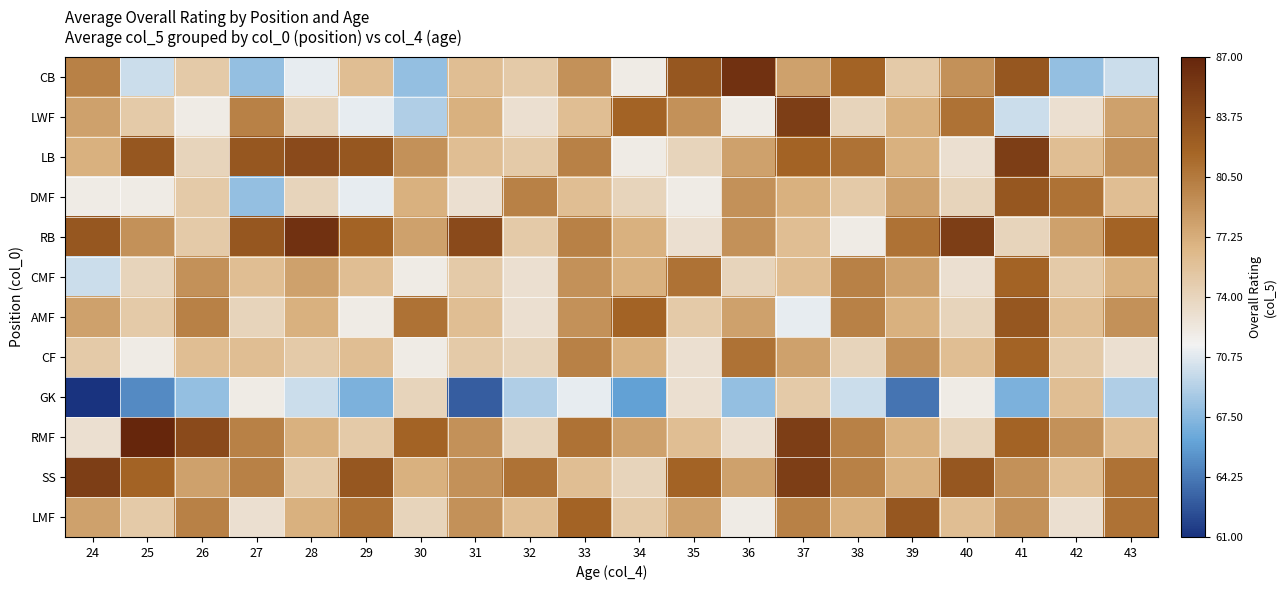

What is the spread (max minus min) of values at 33?

11